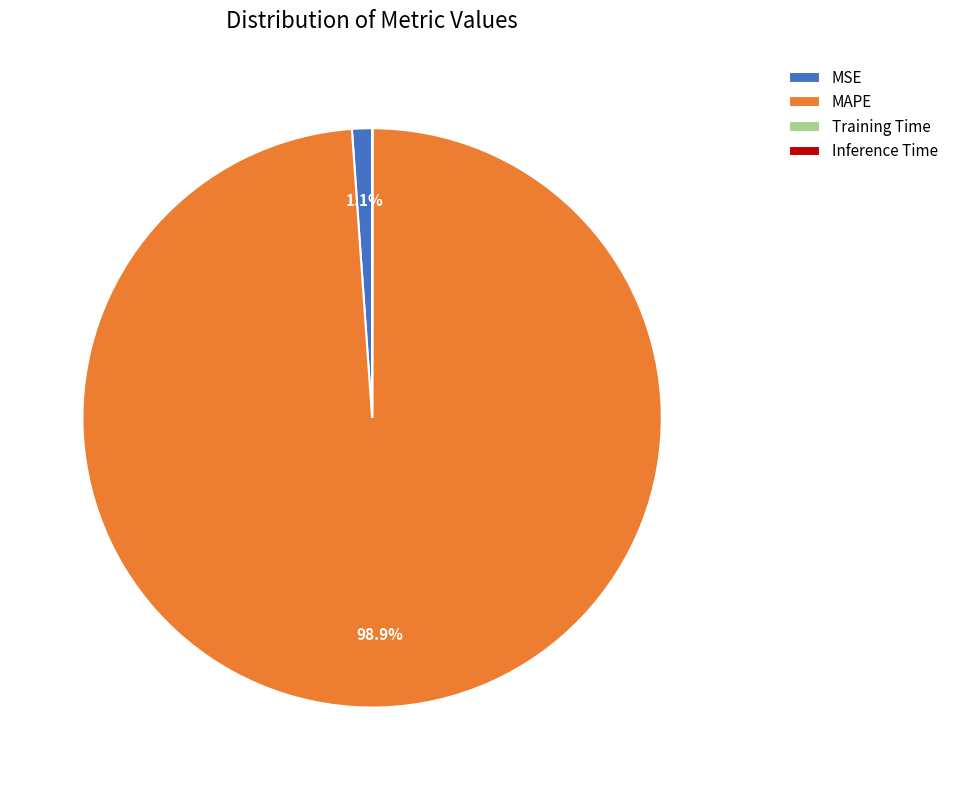

How much of the chart is everything except MSE?

98.9%